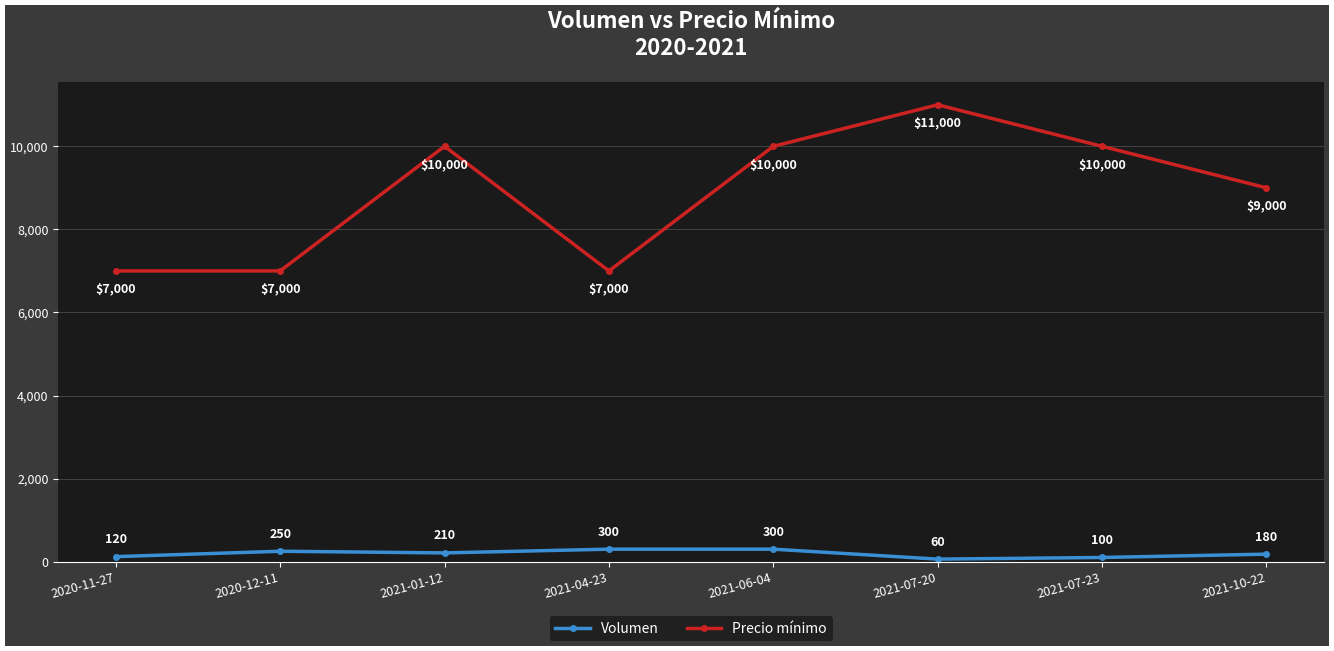

In Precio mínimo, how many points are higher than both neighbors (excluding endpoints)?

2